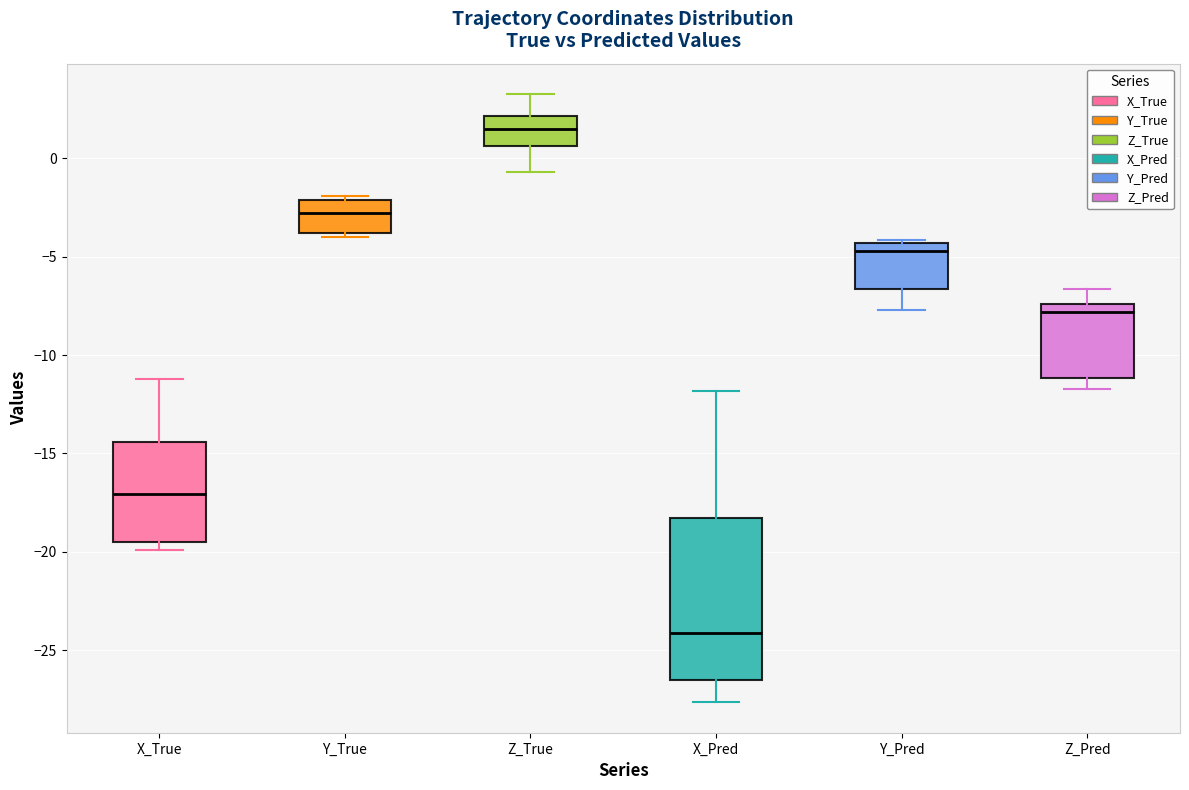

Which box has the lowest median line?

X_Pred